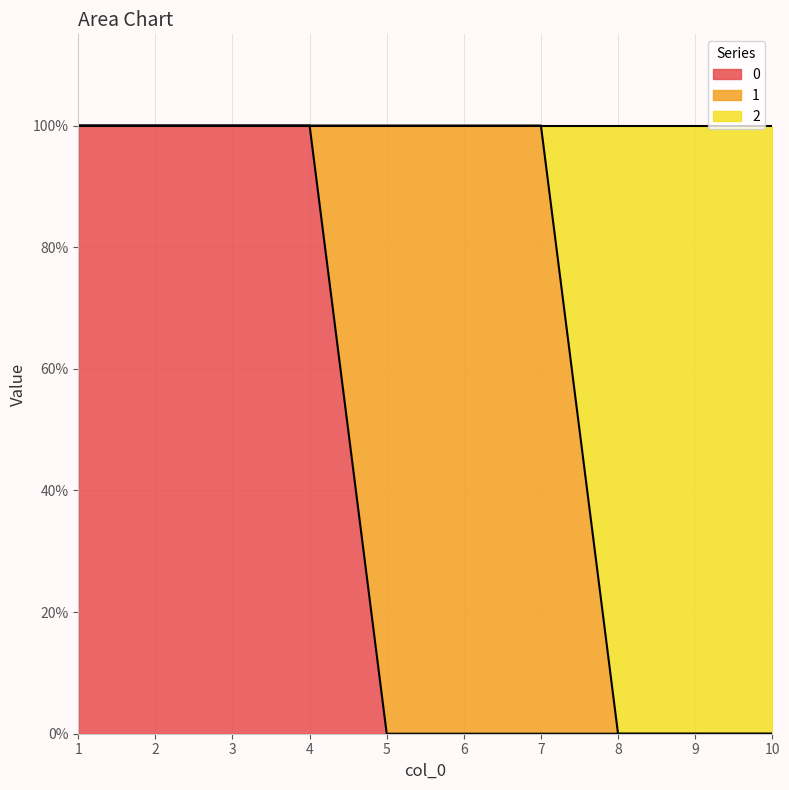

What is the sum of all 0 values?

4